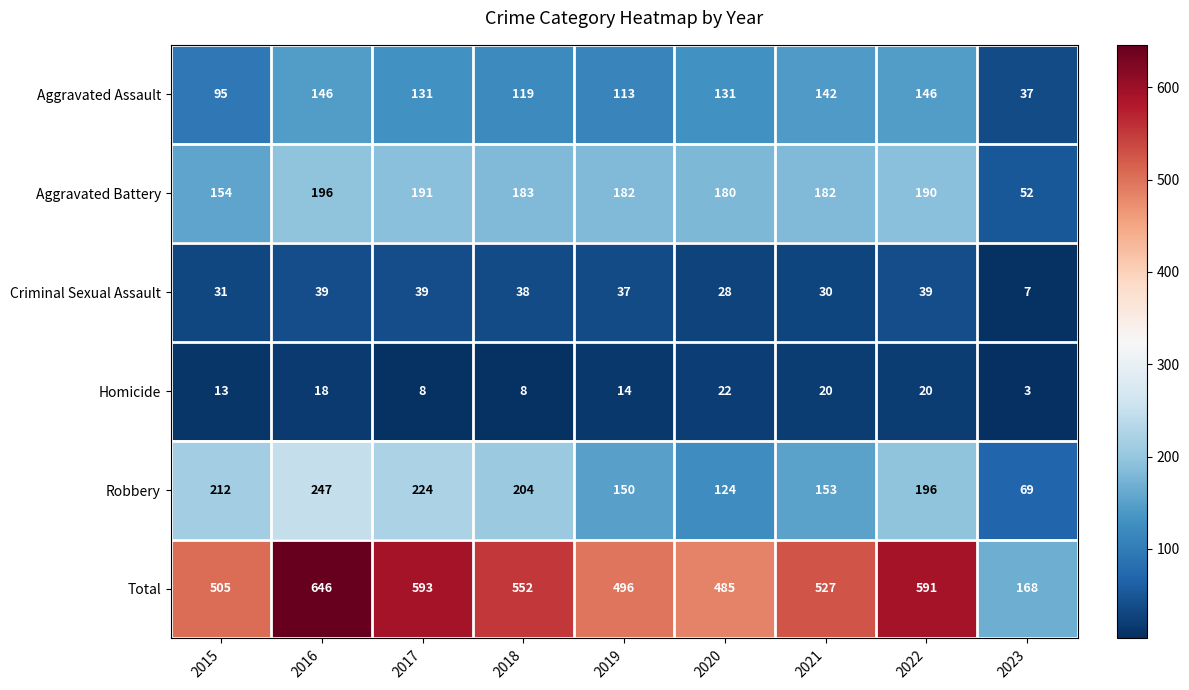

List the series in order of their peak value, lowest first.

Homicide, Criminal Sexual Assault, Aggravated Assault, Aggravated Battery, Robbery, Total